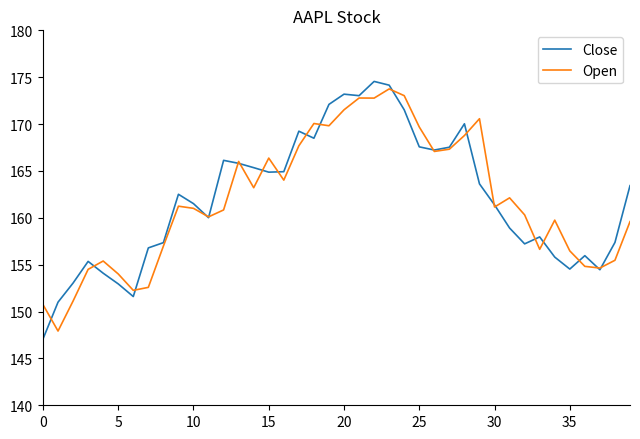

Which series has the largest range (max minus min)?

Close